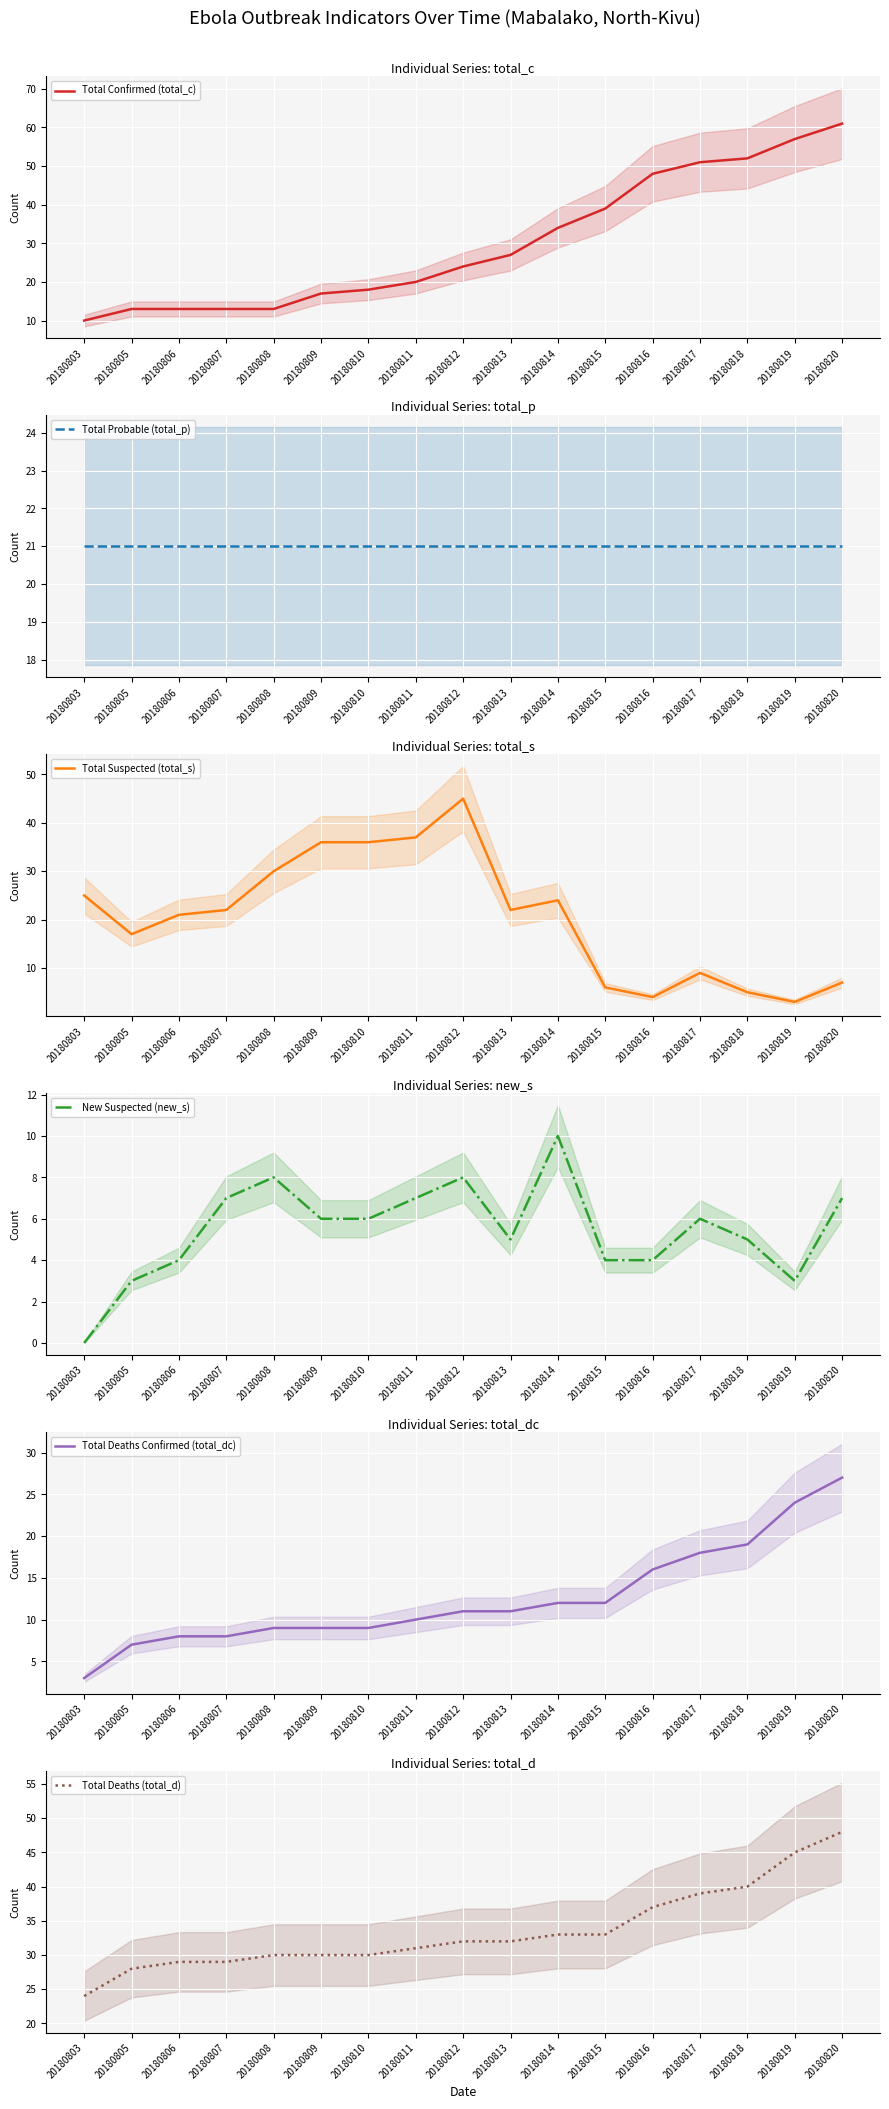

Is the value of Total Confirmed (total_c) at 20180807 greater than the value of Total Deaths Confirmed (total_dc) at 20180820?

No